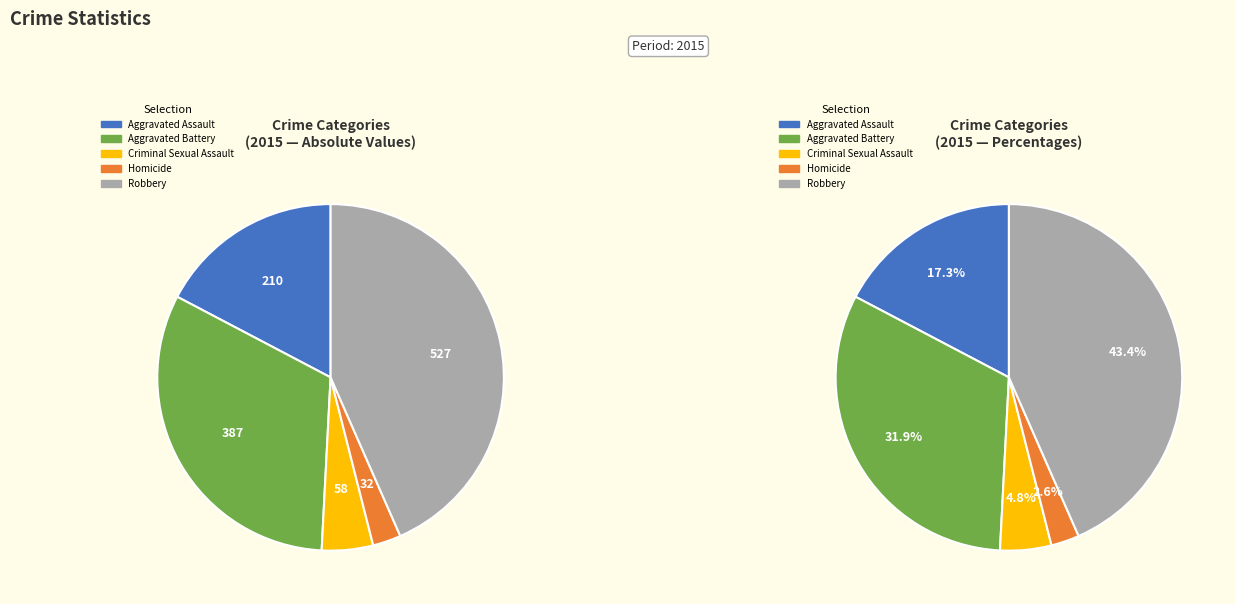

How many segments does this pie chart have?

5